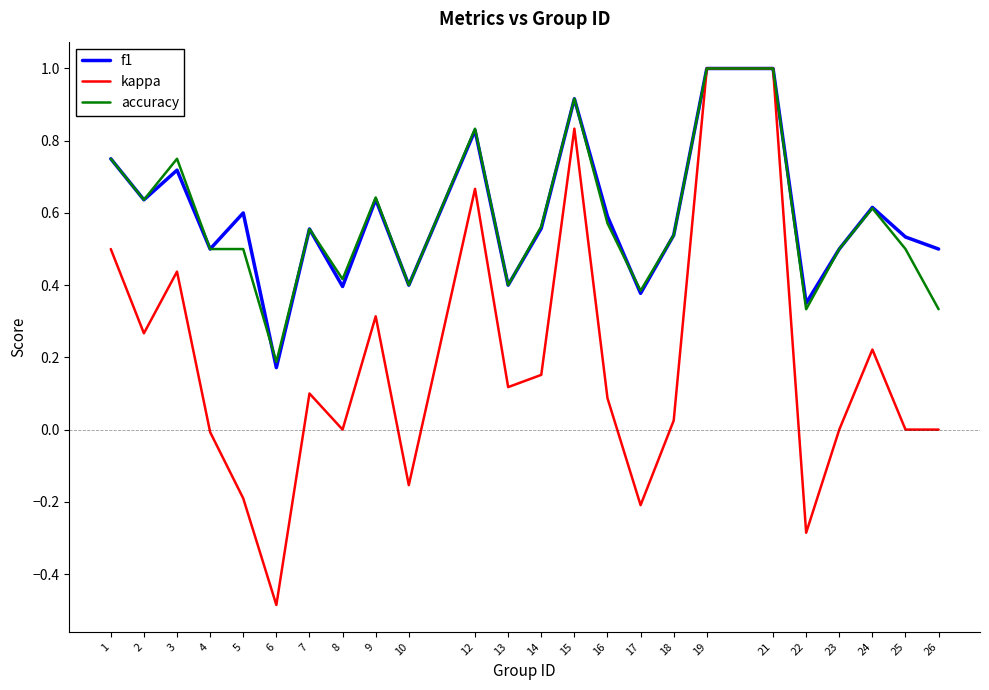

Which category has the lowest value across all series?

6